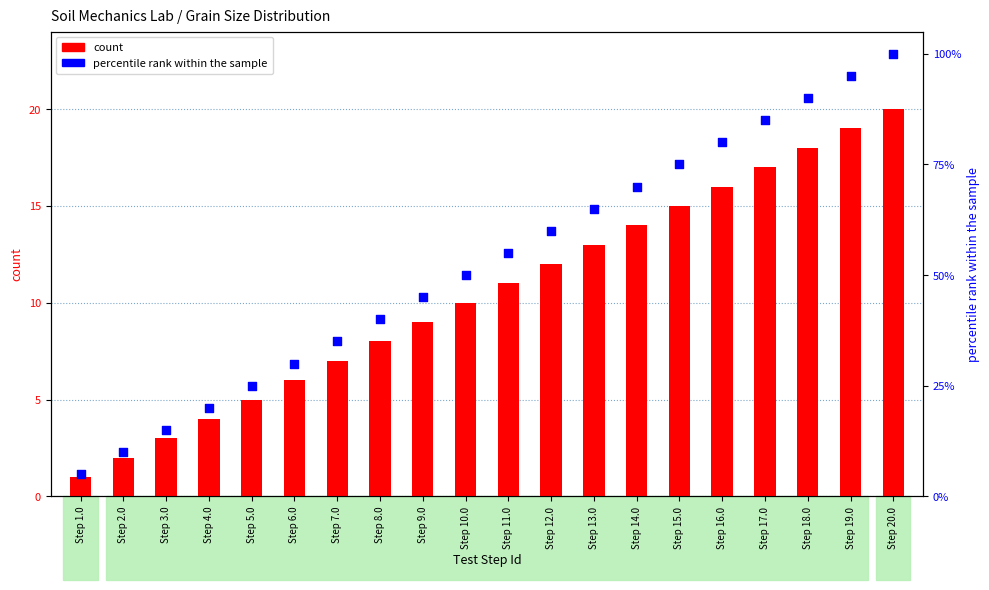

At how many categories does at least one series exceed 40?

12